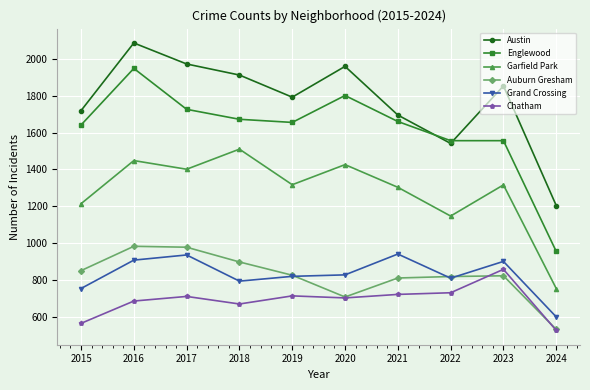

How many series are shown in this chart?

6